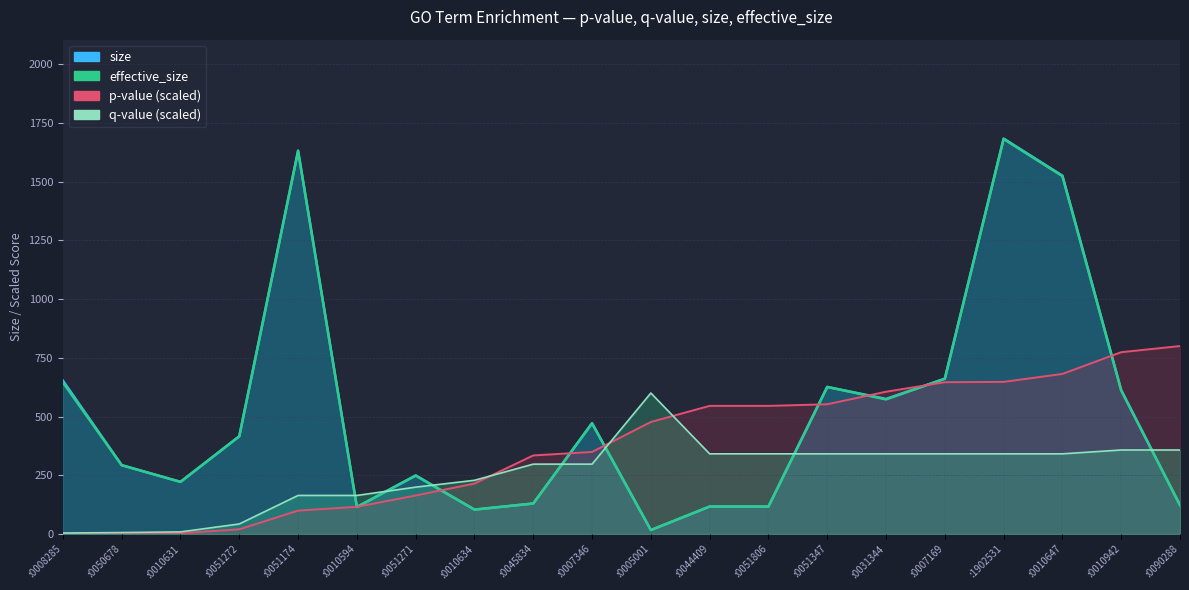

What is the spread (max minus min) of values at :0010634?

124.7